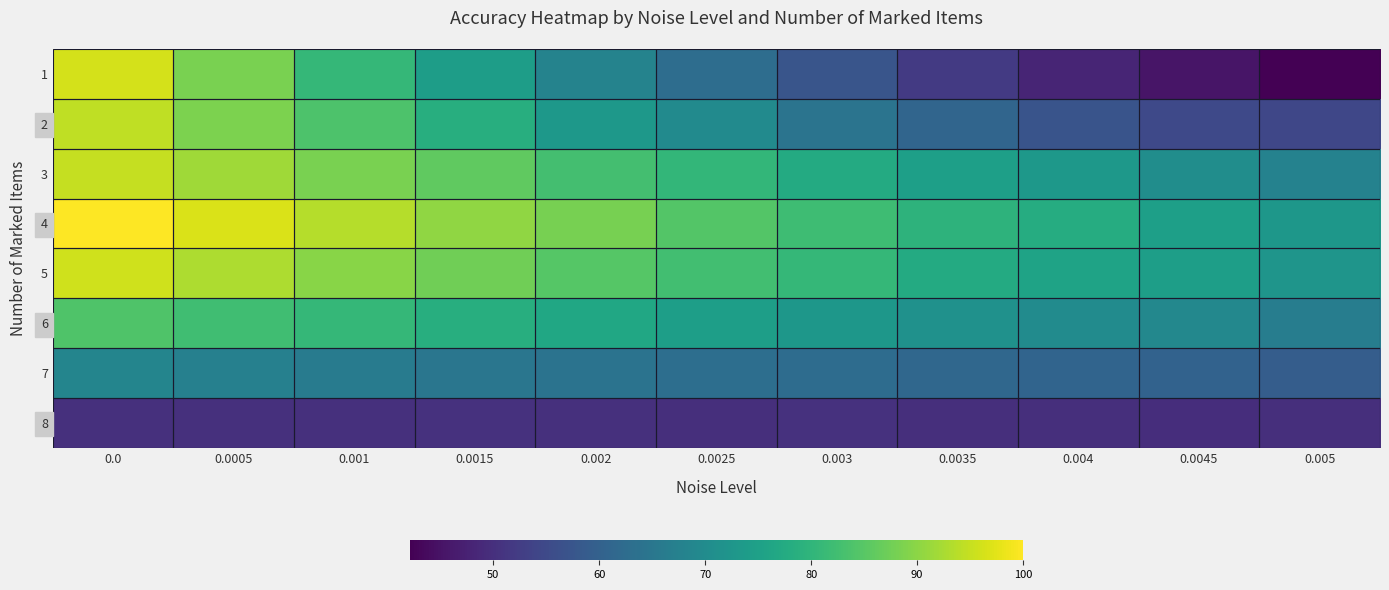

What is the spread (max minus min) of values at 0.003?

31.7